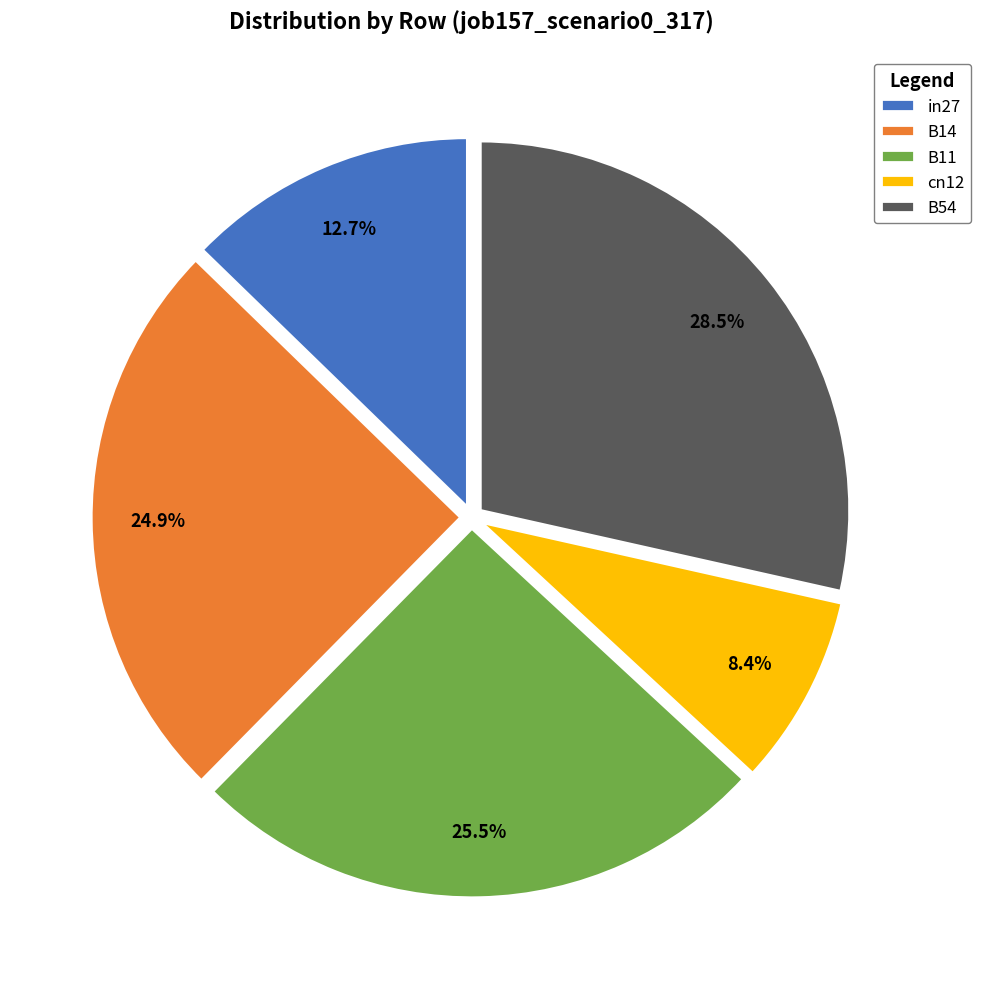

Count the number of slices in the pie.

5